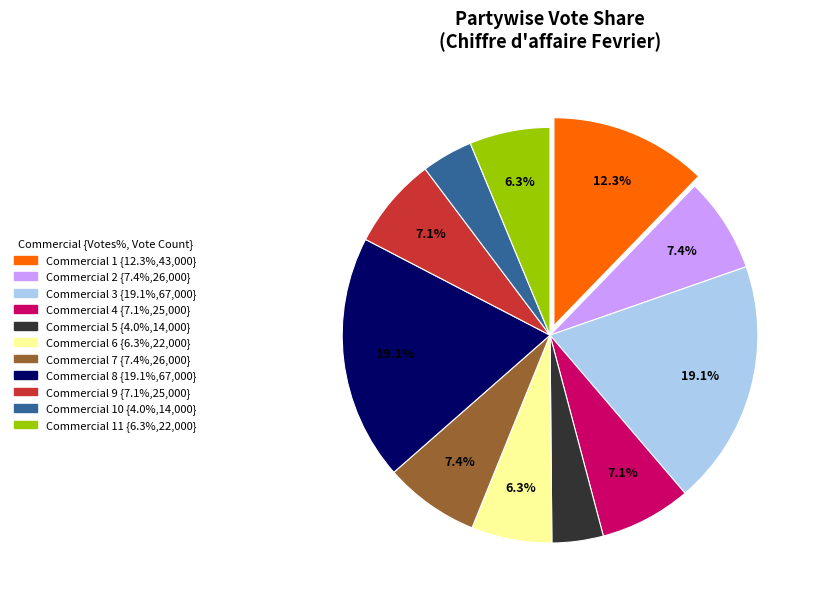

Is there a majority slice in this chart?

No